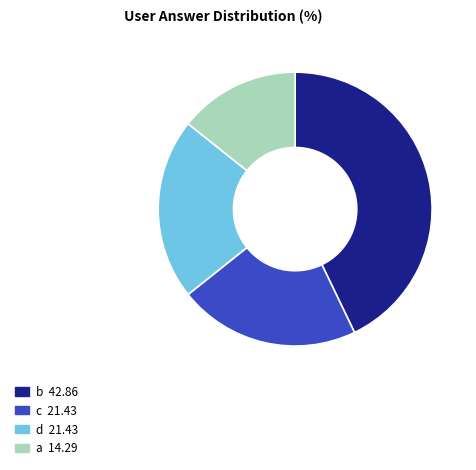

Which has a higher value, a 14.29 or d 21.43?

d 21.43